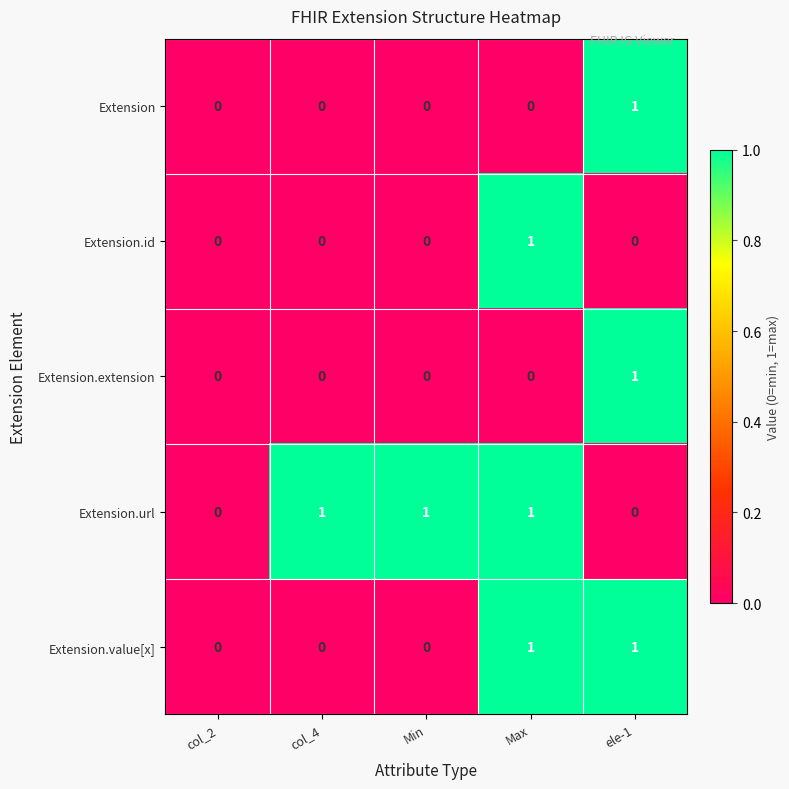

What is the total value across all series at ele-1?

3